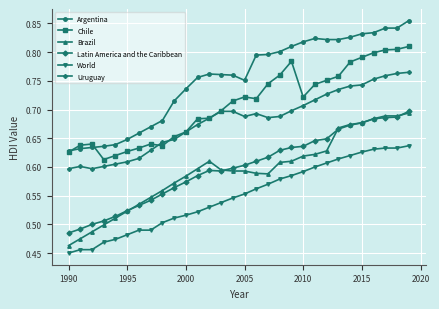

True or false: World and Brazil intersect in this chart.

False